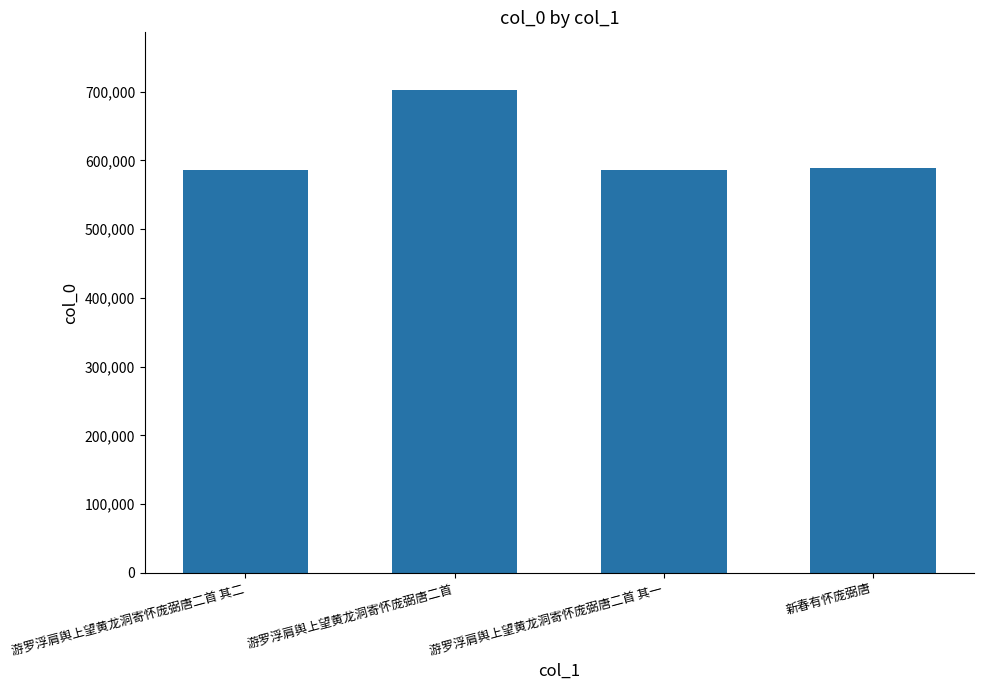

What is the ratio of the value at 游罗浮肩舆上望黄龙洞寄怀庞弼唐二首 其一 to the value at 游罗浮肩舆上望黄龙洞寄怀庞弼唐二首?

0.8